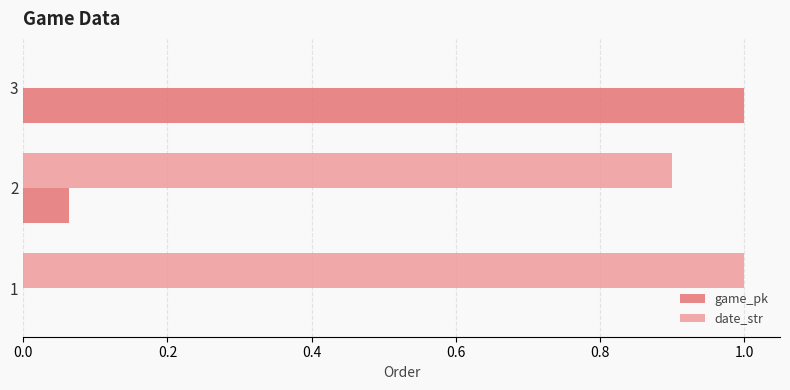

What are all the series names shown in the legend?

game_pk, date_str